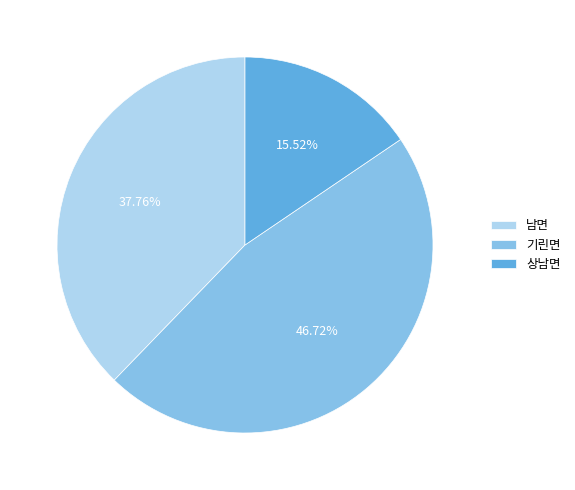

Which category has the biggest portion of the pie?

기린면